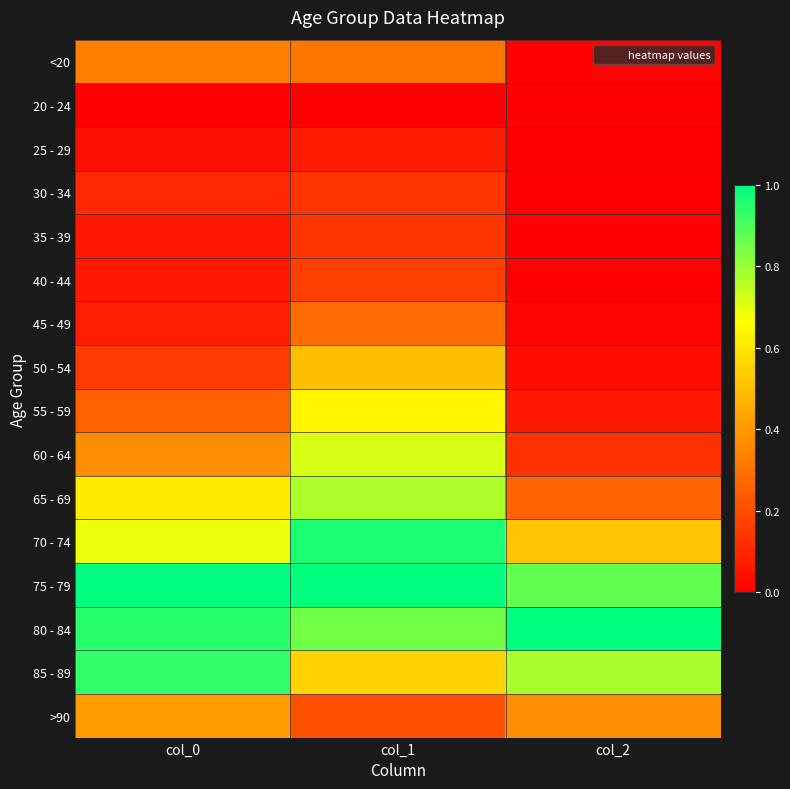

Reading right to left, list all the values displayed in this chart.

<20: col_2=0.0	col_1=0.3	col_0=0.3
20 - 24: col_2=0.0	col_1=0.0	col_0=0.0
25 - 29: col_2=0.0	col_1=0.1	col_0=0.0
30 - 34: col_2=0.0	col_1=0.1	col_0=0.1
35 - 39: col_2=0.0	col_1=0.1	col_0=0.1
40 - 44: col_2=0.0	col_1=0.2	col_0=0.1
45 - 49: col_2=0.0	col_1=0.3	col_0=0.1
50 - 54: col_2=0.0	col_1=0.5	col_0=0.2
55 - 59: col_2=0.1	col_1=0.6	col_0=0.3
60 - 64: col_2=0.1	col_1=0.7	col_0=0.4
65 - 69: col_2=0.3	col_1=0.8	col_0=0.6
70 - 74: col_2=0.5	col_1=1.0	col_0=0.7
75 - 79: col_2=0.9	col_1=1.0	col_0=1.0
80 - 84: col_2=1.0	col_1=0.9	col_0=0.9
85 - 89: col_2=0.8	col_1=0.6	col_0=0.9
>90: col_2=0.4	col_1=0.2	col_0=0.4